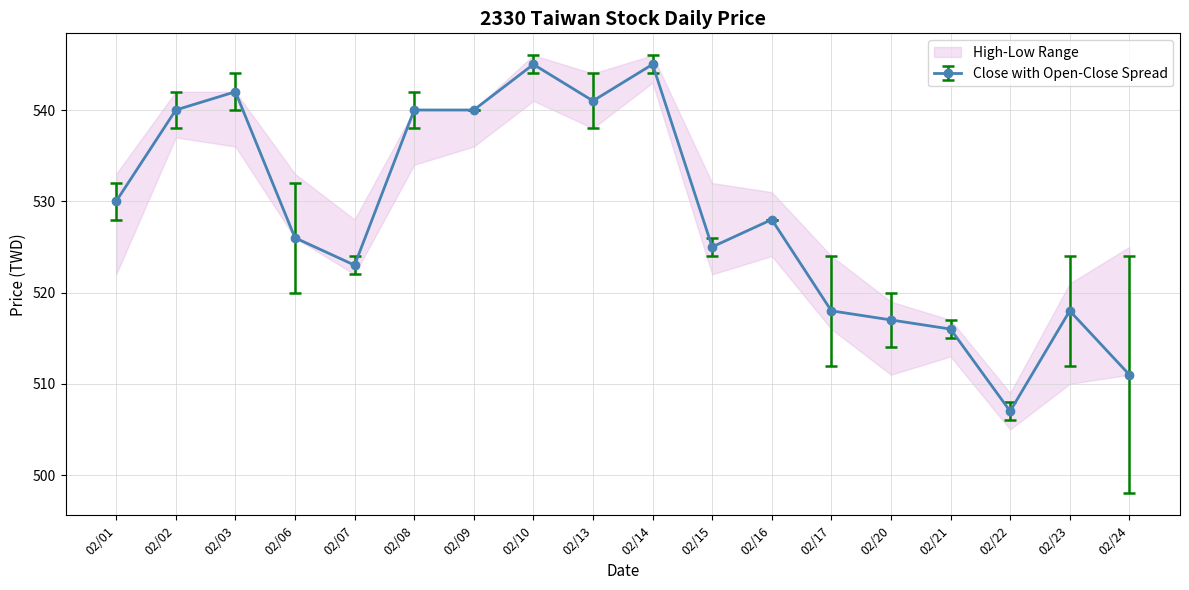

Is the value of Close at 02/13 greater than the value of High at 02/03?

No